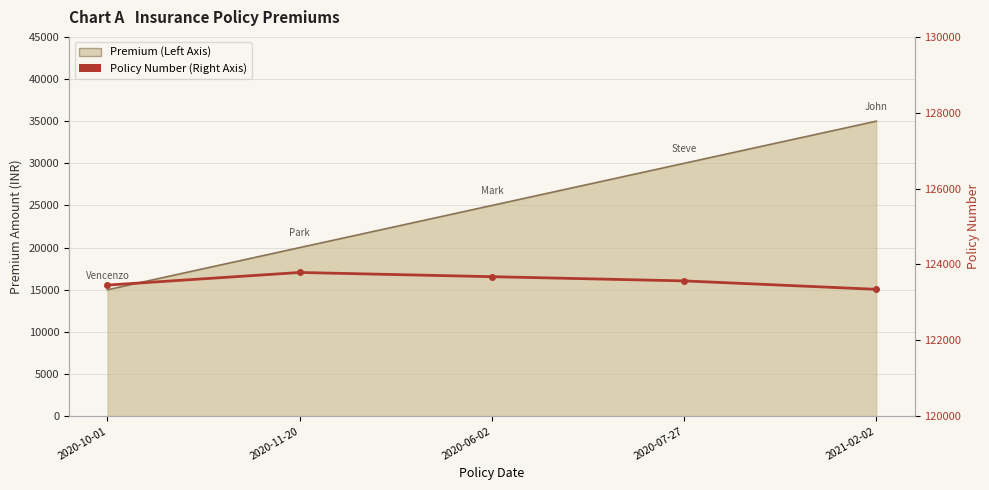

Which category has the highest value across all series?

2020-11-20